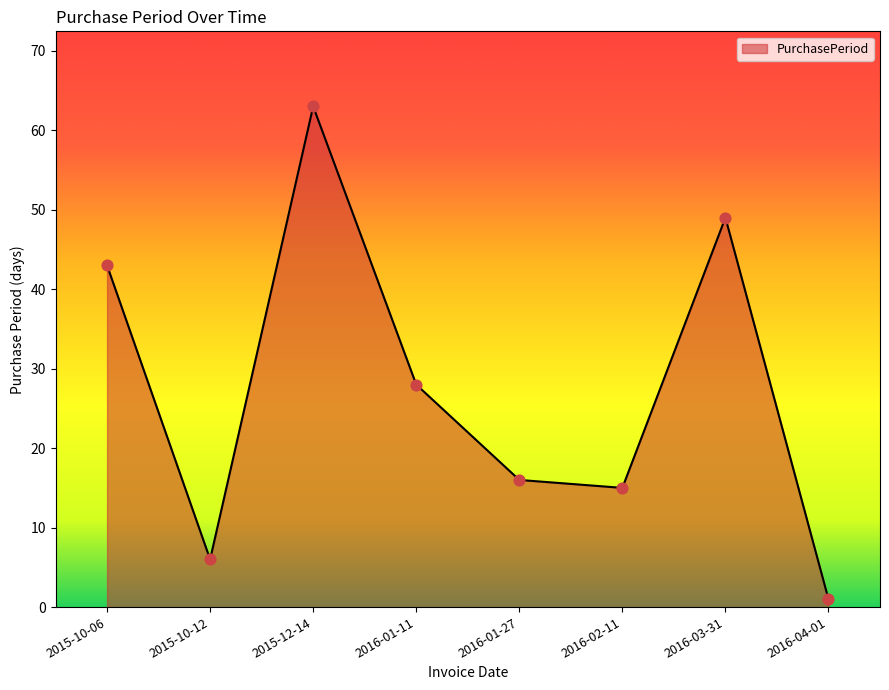

Between 2016-01-11 and 2016-04-01, which is larger?

2016-01-11